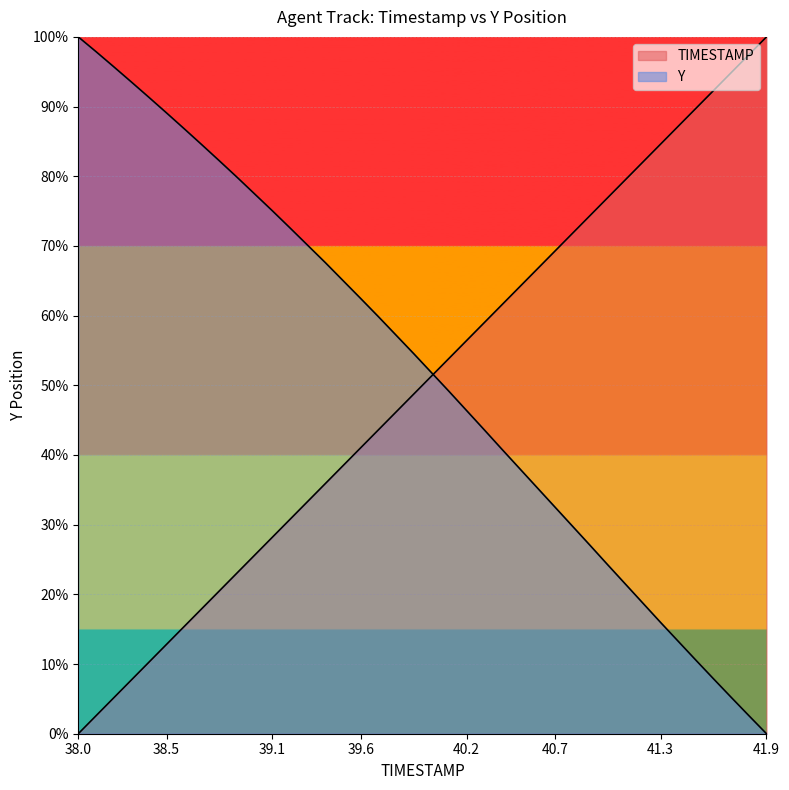

What is the maximum value shown in the chart?

100.0